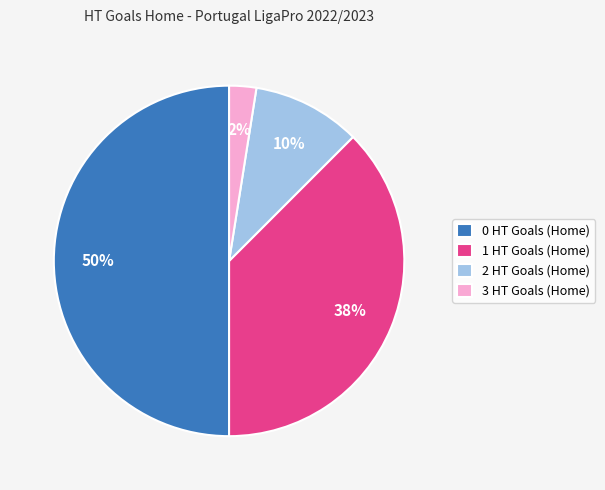

True or false: 0 HT Goals (Home) accounts for 50% of the total.

True